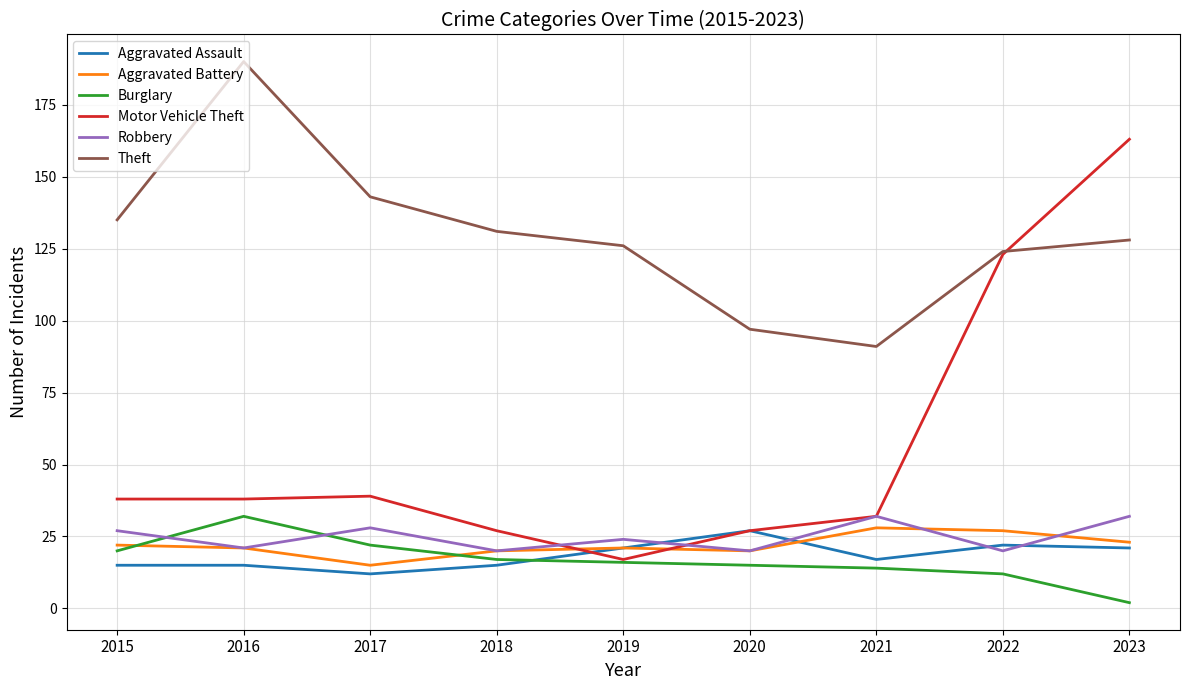

True or false: Theft and Aggravated Battery cross at least once.

False